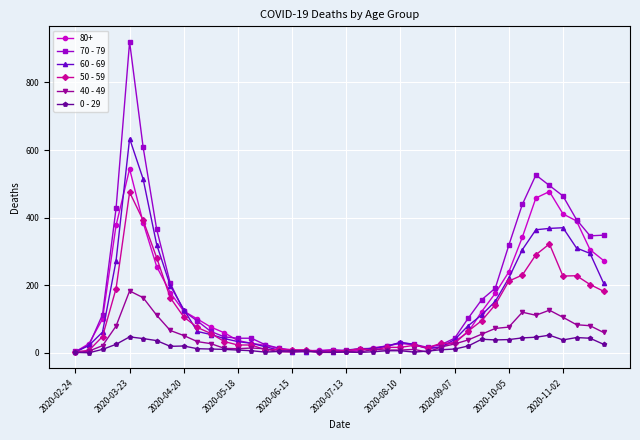

Rank the series by their maximum value, from highest to lowest.

70 - 79, 60 - 69, 80+, 50 - 59, 40 - 49, 0 - 29